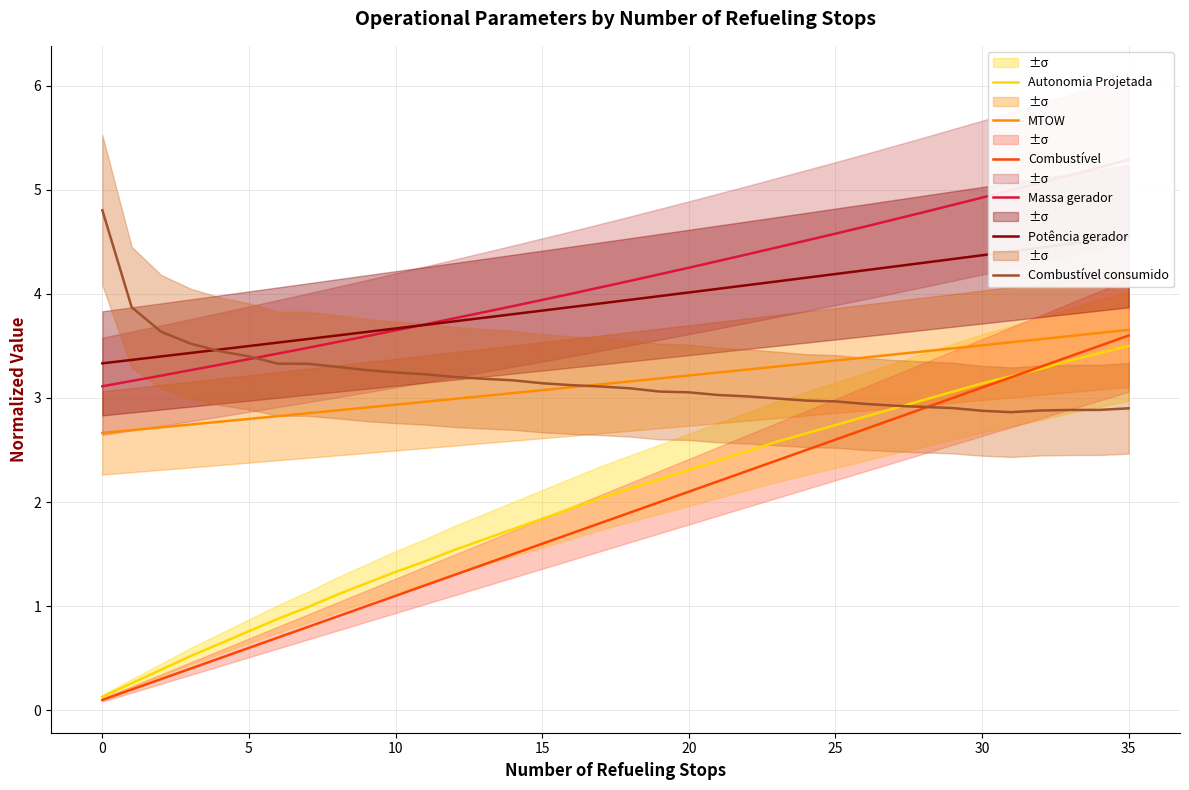

What are all the series names shown in the legend?

Autonomia Projetada, MTOW, Combustível, Massa gerador, Potência gerador, Combustível consumido